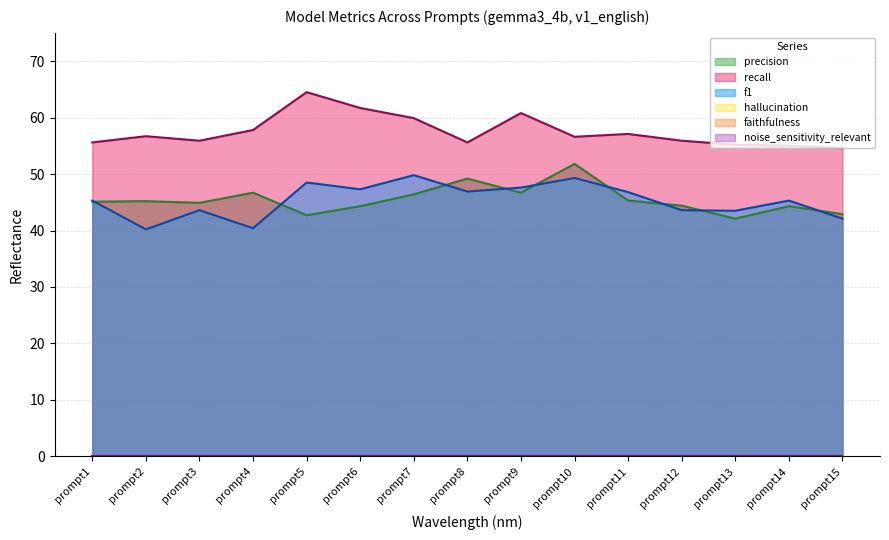

At which category does the chart reach its minimum across all series?

prompt2